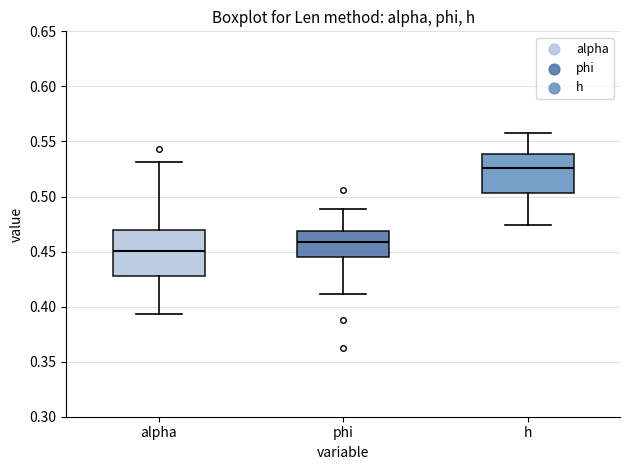

Which box is the tallest, from its lower edge to its upper edge?

alpha